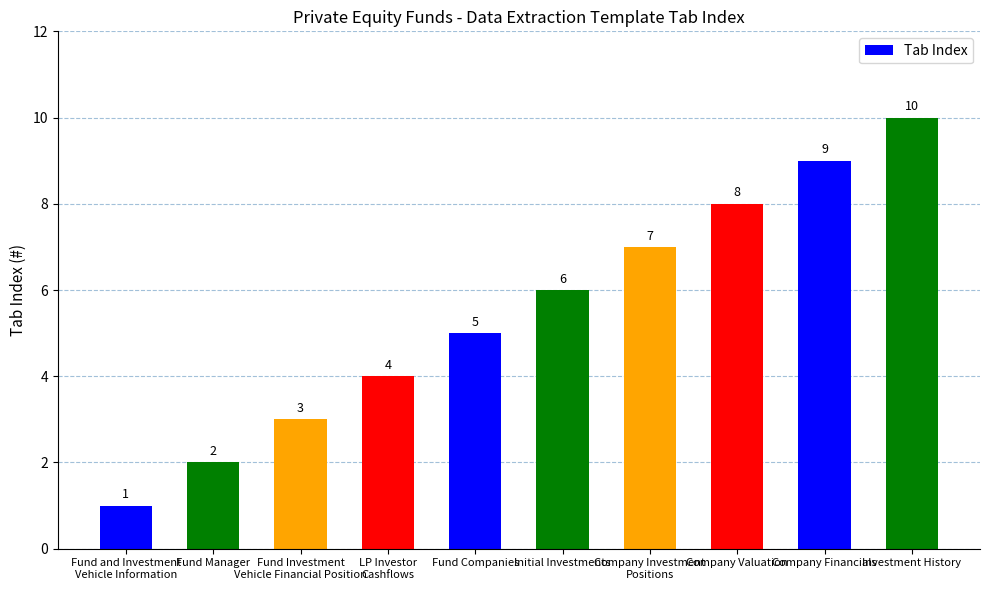

List the labels in order of value, smallest first.

Fund and Investment
Vehicle Information, Fund Manager, Fund Investment
Vehicle Financial Position, LP Investor
Cashflows, Fund Companies, Initial Investments, Company Investment
Positions, Company Valuation, Company Financials, Investment History